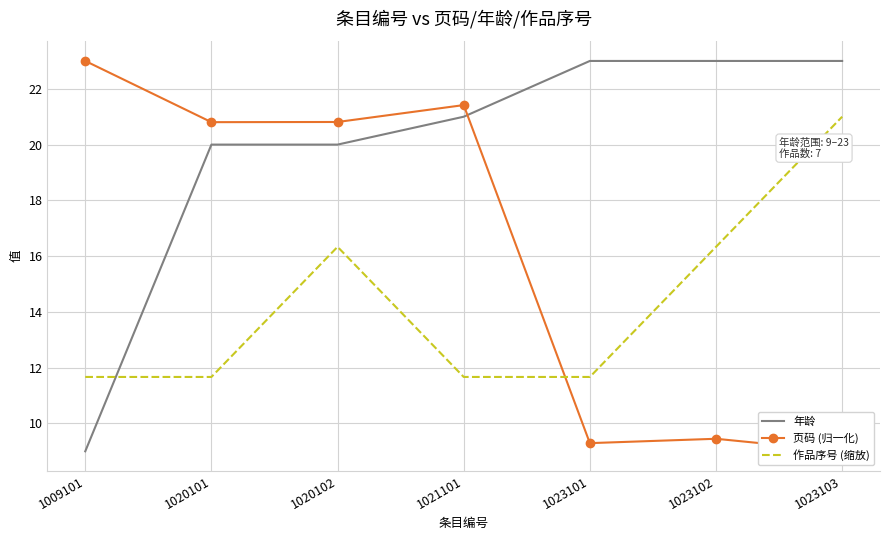

At which label does 年龄 reach its peak?

1023101